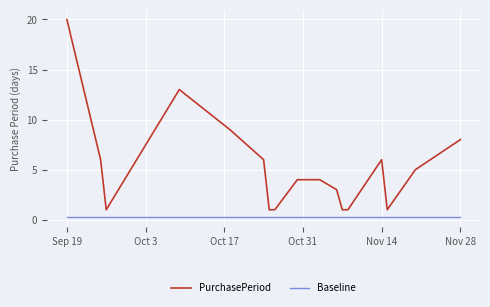

How many series are shown in this chart?

2